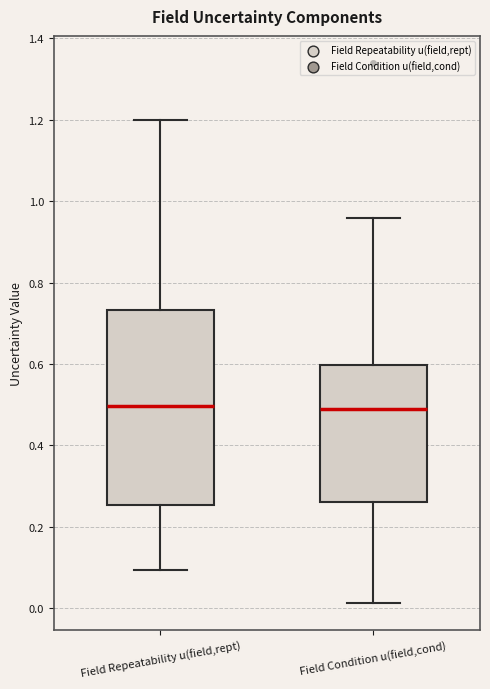

Reading left to right, transcribe this box plot: for each box, give where its median line is, the range the box spans, and where its two whiskers end, as read against the y-axis. The values are not printed on the chart, so give them approximately, as read against the axis.

Field Repeatability u(field,rept): median 0.50, box 0.26 to 0.74, whiskers 0.10 to 1.20
Field Condition u(field,cond): median 0.50, box 0.26 to 0.60, whiskers 0.02 to 0.96